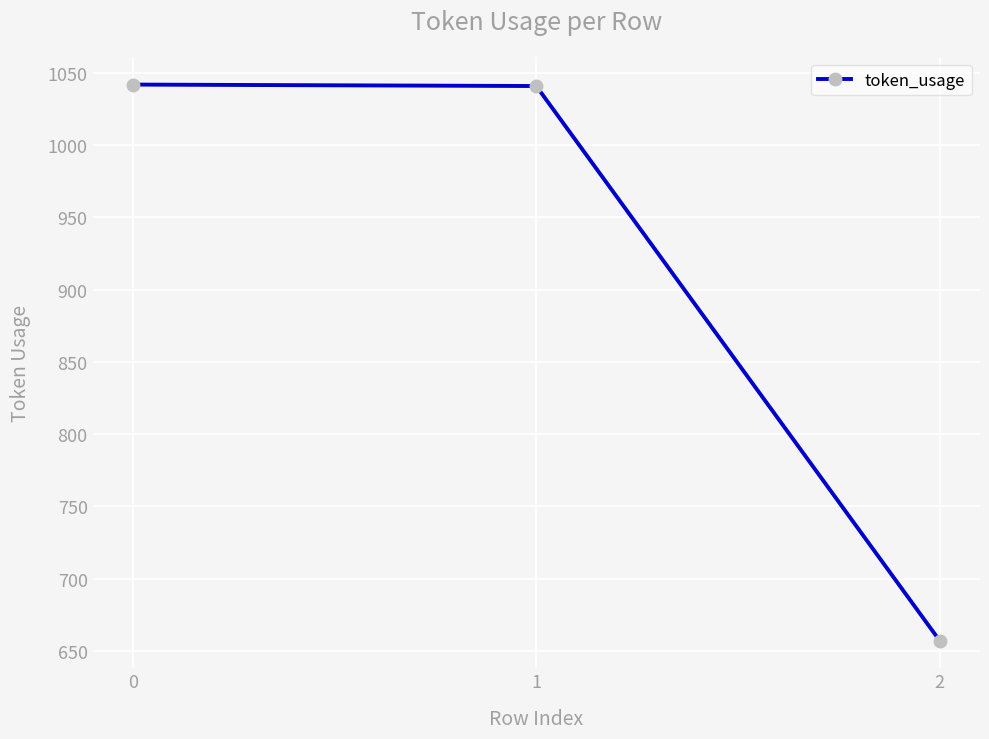

What is the difference between the values at 2 and 1?

384